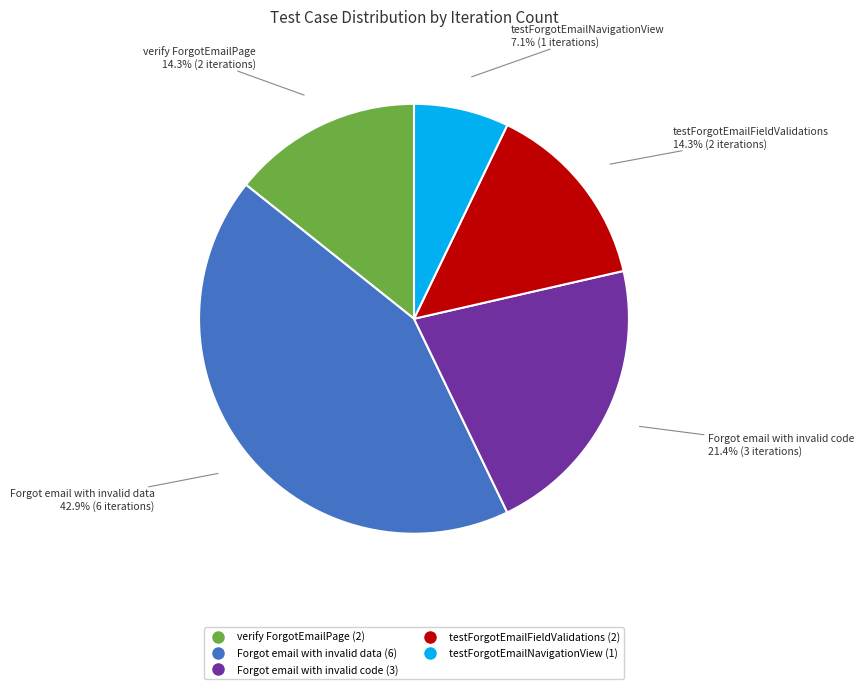

Is it true that testForgotEmailNavigationView is 7% of the pie?

True